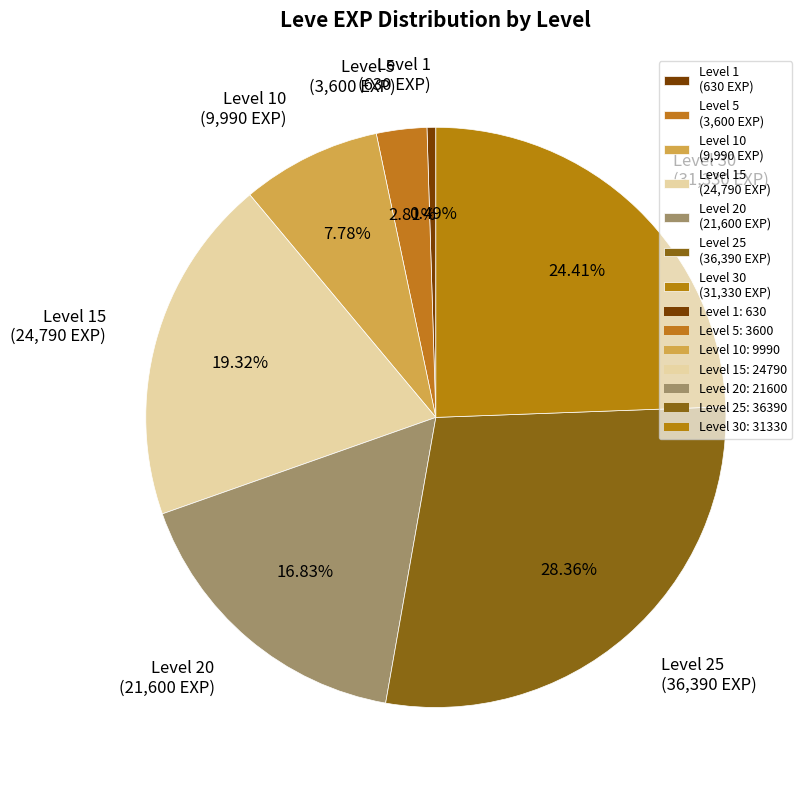

Which category has the biggest portion of the pie?

Level 25 (36,390 EXP)